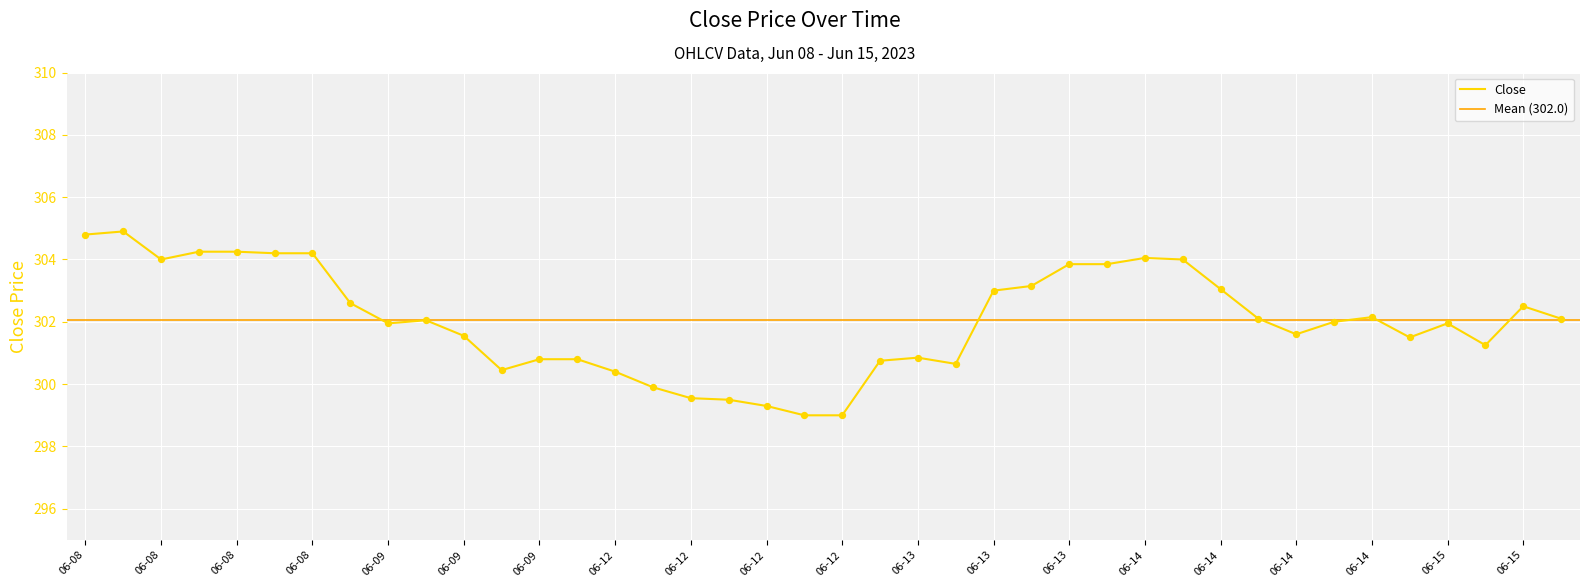

What is the ratio of the value at 06-09 to the value at 06-15?

1.0